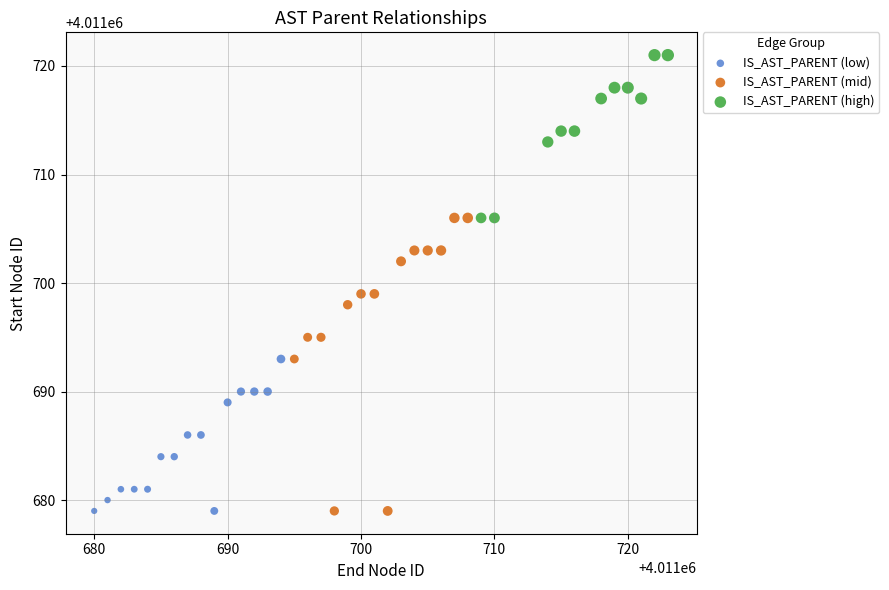

Which series has the largest Y range (max minus min)?

IS_AST_PARENT (mid)